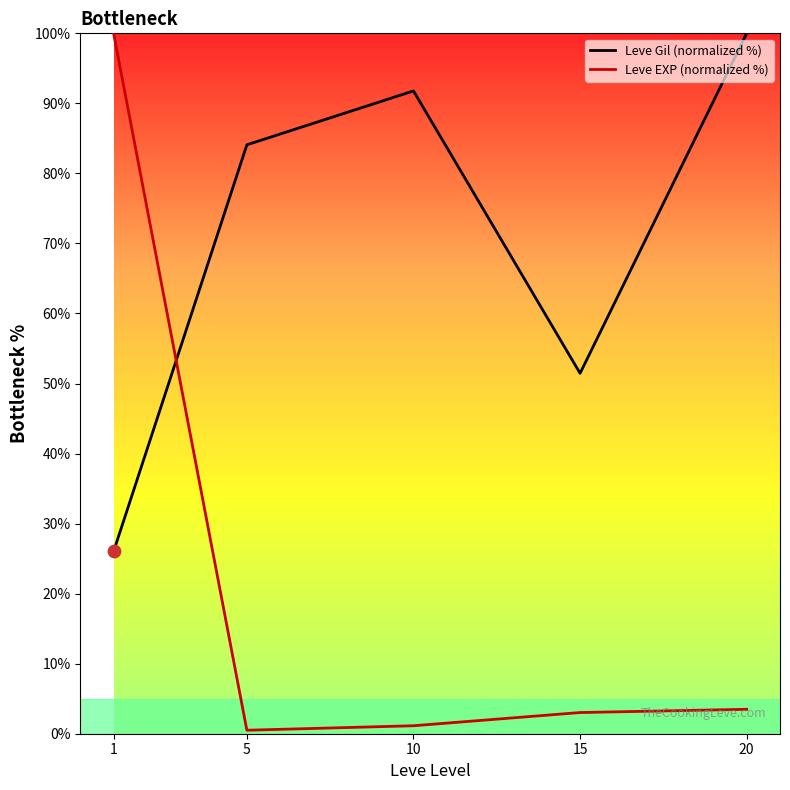

Which series changed the most between 1 and 5?

Leve EXP (normalized %)